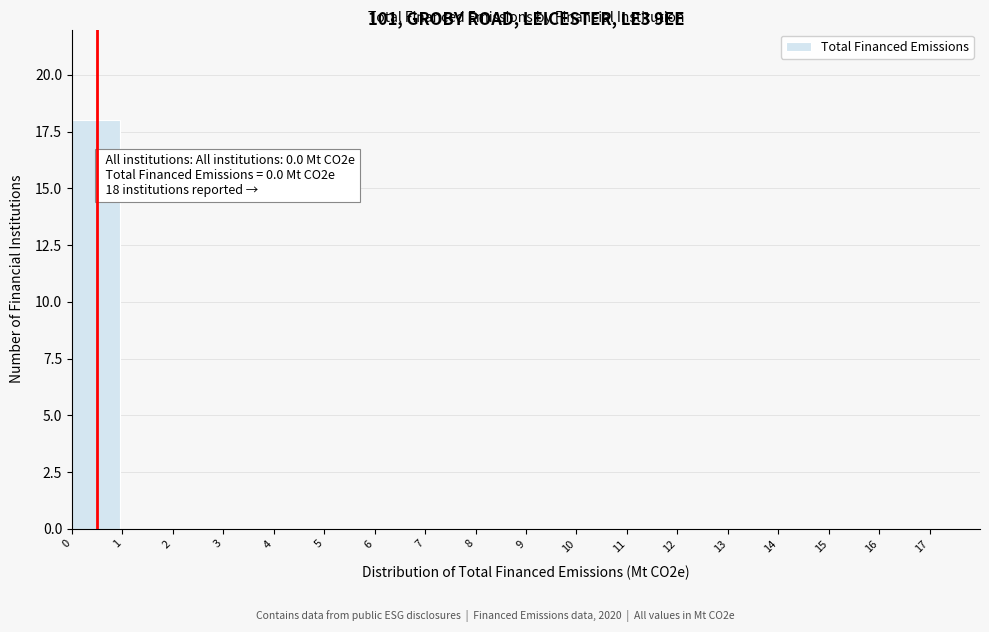

Reading left to right, what are all the values shown in this chart?

0=18	1=0	2=0	3=0	4=0	5=0	6=0	7=0	8=0	9=0	10=0	11=0	12=0	13=0	14=0	15=0	16=0	17=0